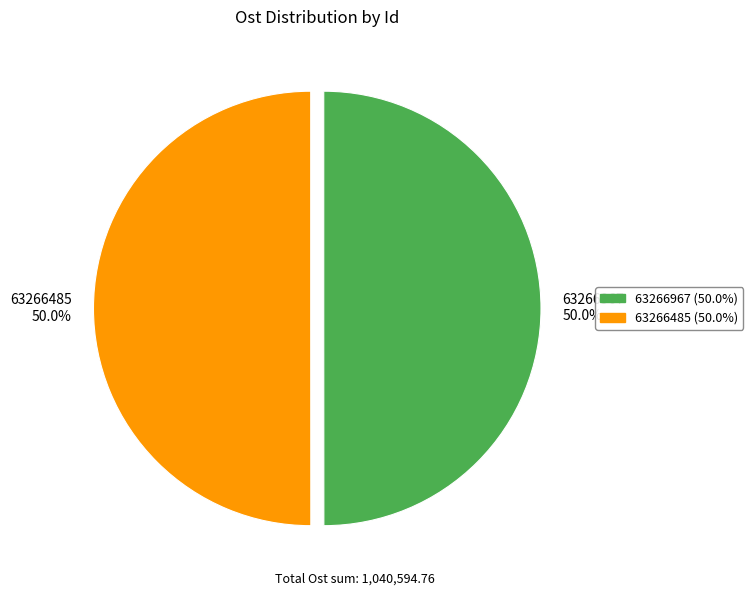

What percentage is the 63266967 slice, to the nearest percent?

50%